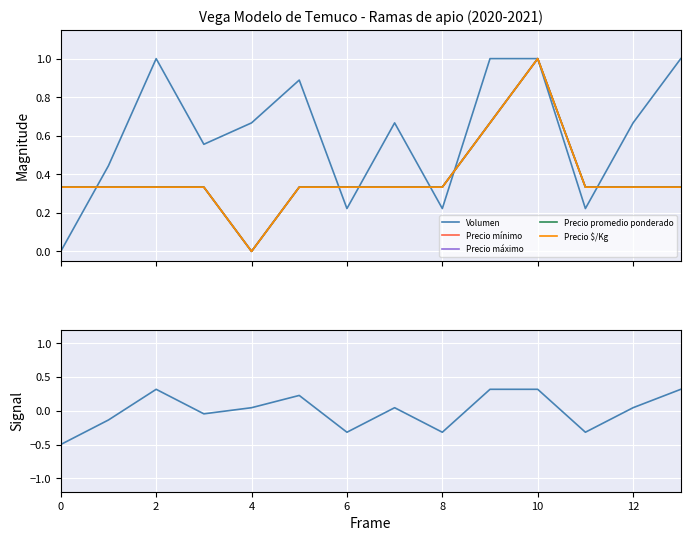

What is the label of the 4th point from the right?

10